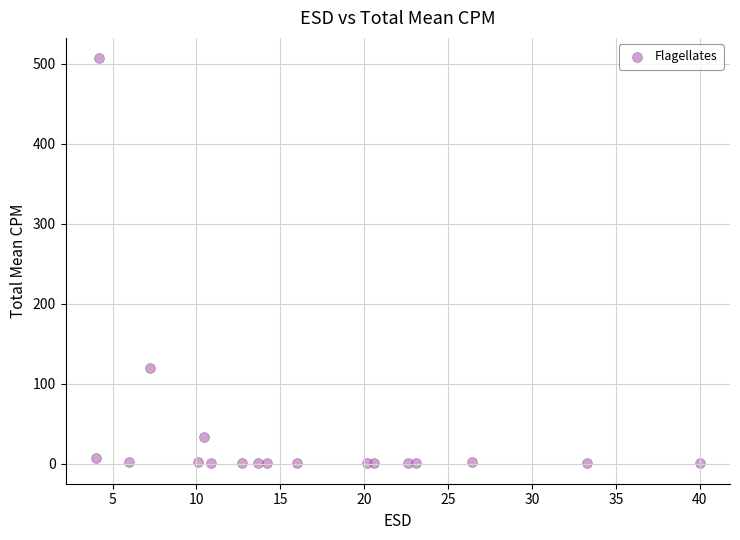

What is the range of X values (max minus min)?

36.0